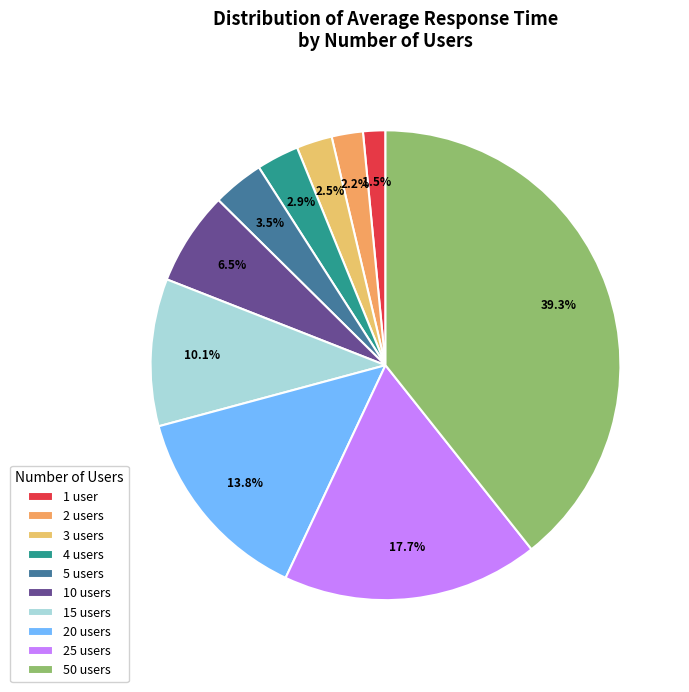

To the nearest percent, what is the difference between the largest and smallest slice percentages?

38%